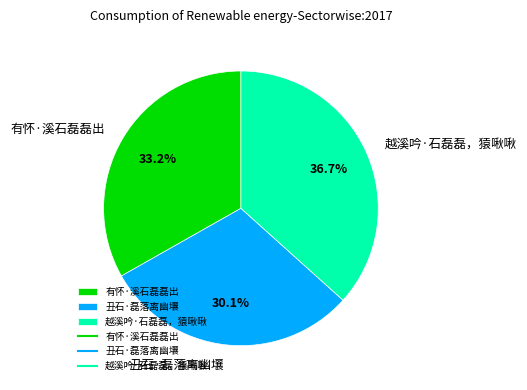

What is the ratio of the value at 有怀·溪石磊磊出 to the value at 丑石·磊落离幽壤?

1.1